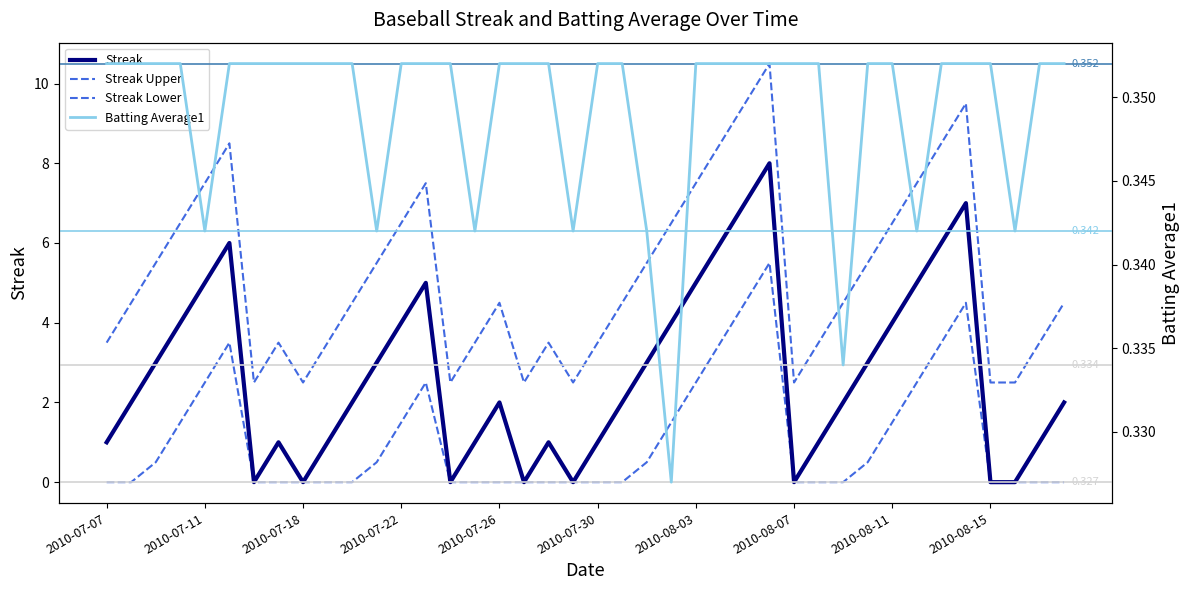

How many lines are shown in the chart?

4